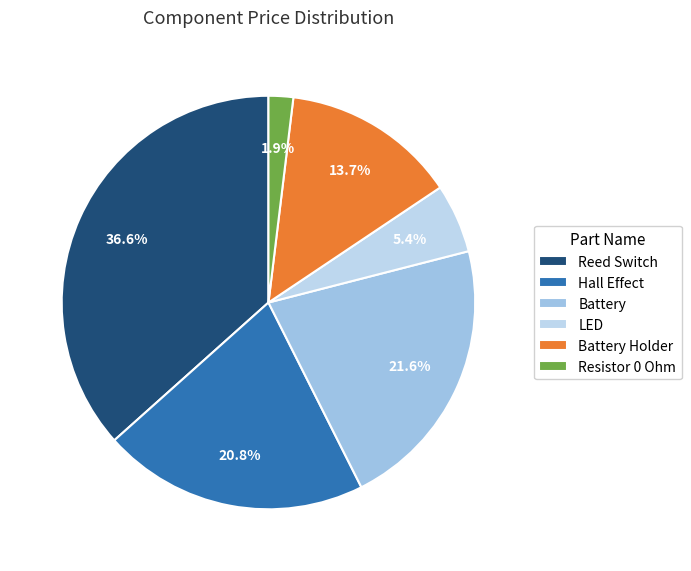

Rank the categories by value from highest to lowest.

Reed Switch, Battery, Hall Effect, Battery Holder, LED, Resistor 0 Ohm